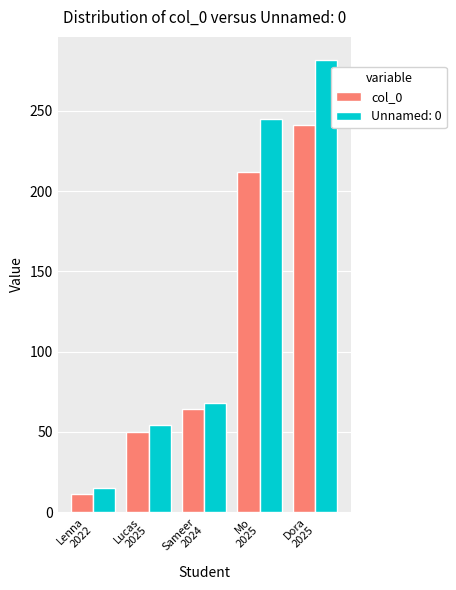

Rank the series by their maximum value, from lowest to highest.

col_0, Unnamed: 0